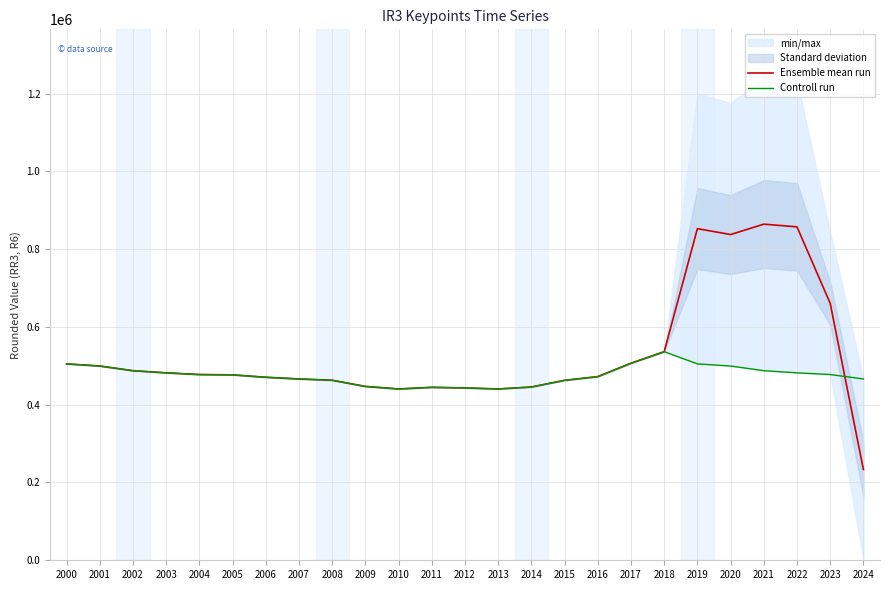

Which category has the highest value across all series?

2021